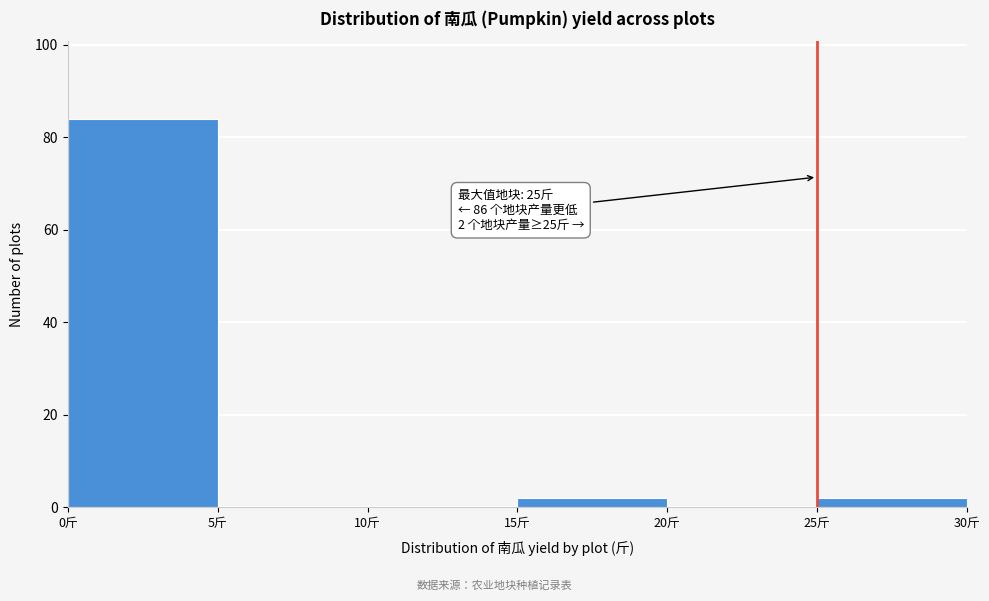

Which range on the x-axis has the tallest bar?

0 to 5